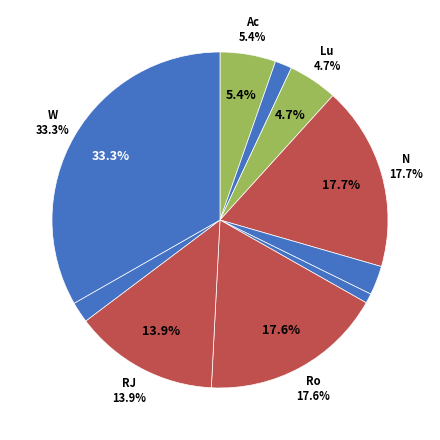

What percentage is the Placer County Office of Education slice, to the nearest percent?

3%